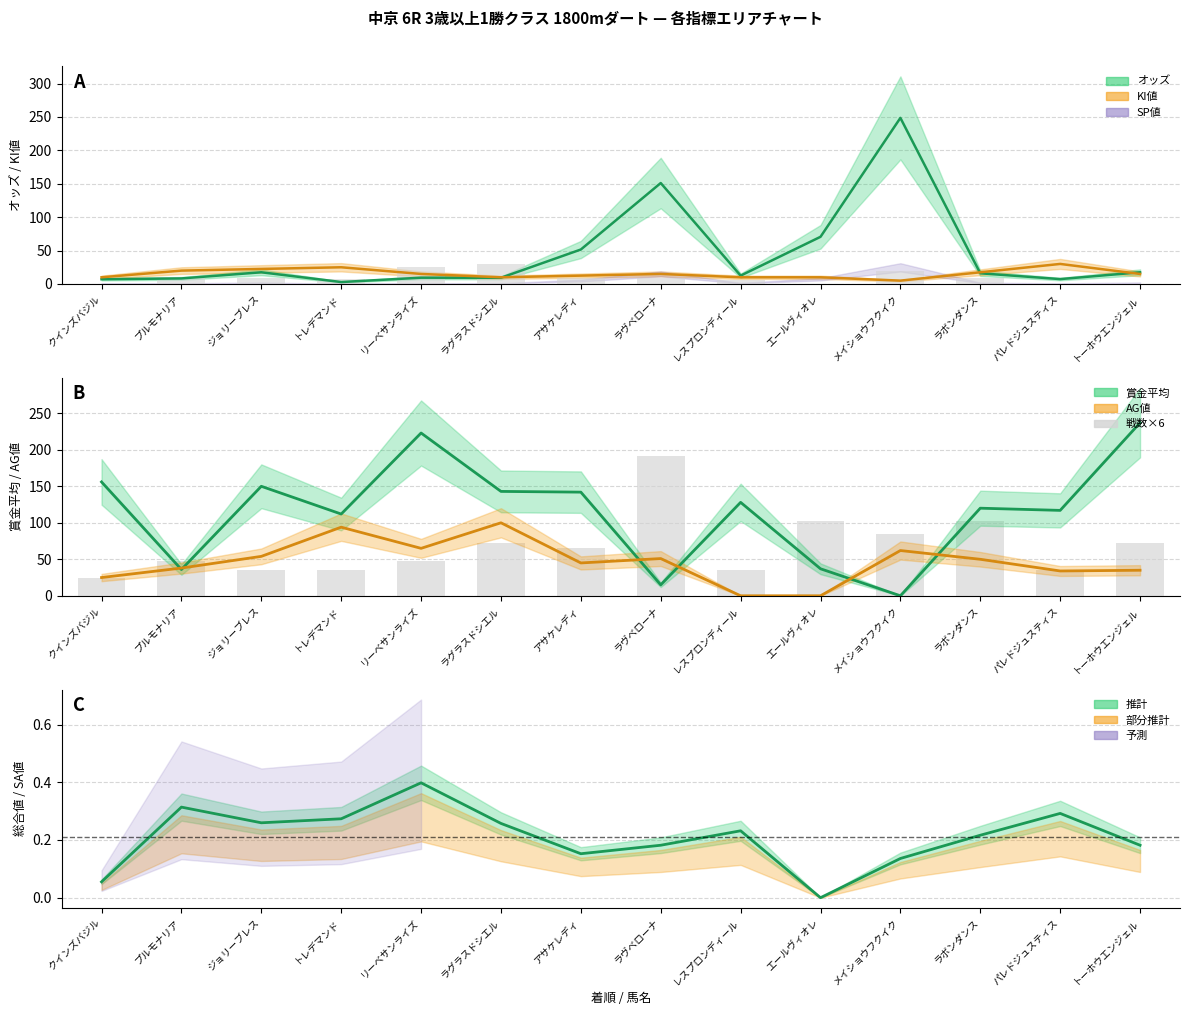

What is the difference between the maximum and minimum values?

168